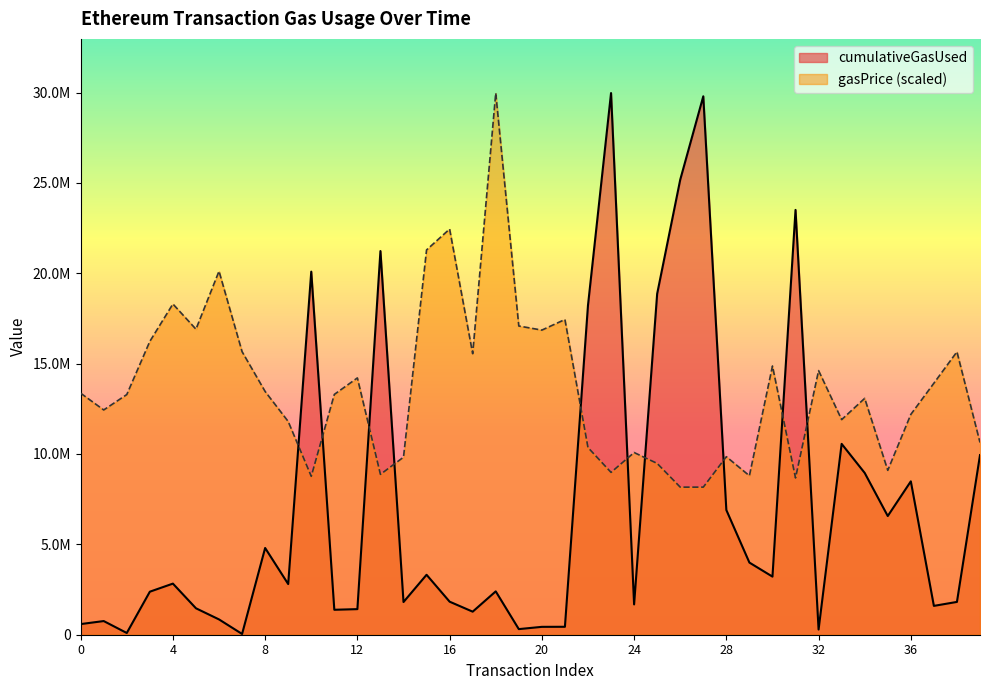

True or false: gasPrice has a value of 34948557.0 at 15.

False